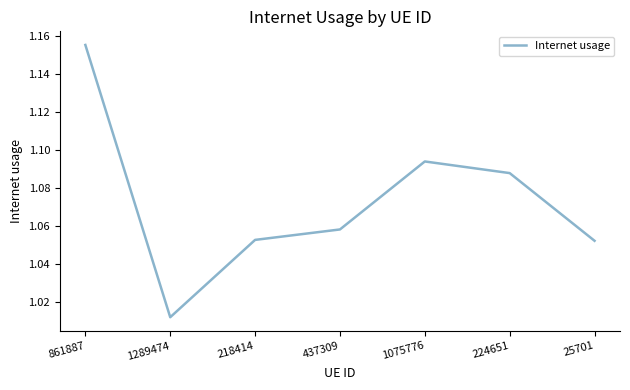

What is the sum of all values?

7.5